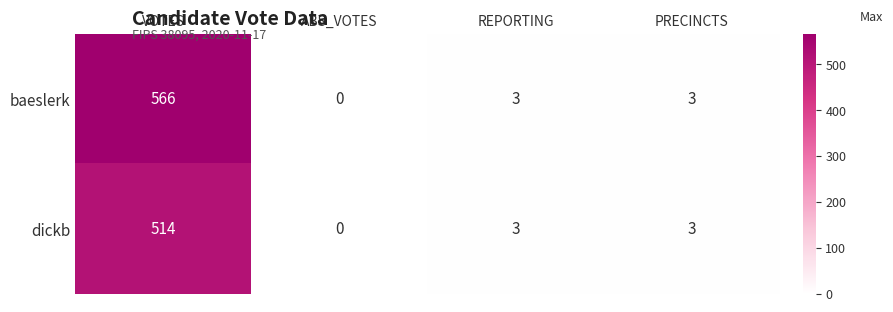

What is the sum of all dickb values?

520